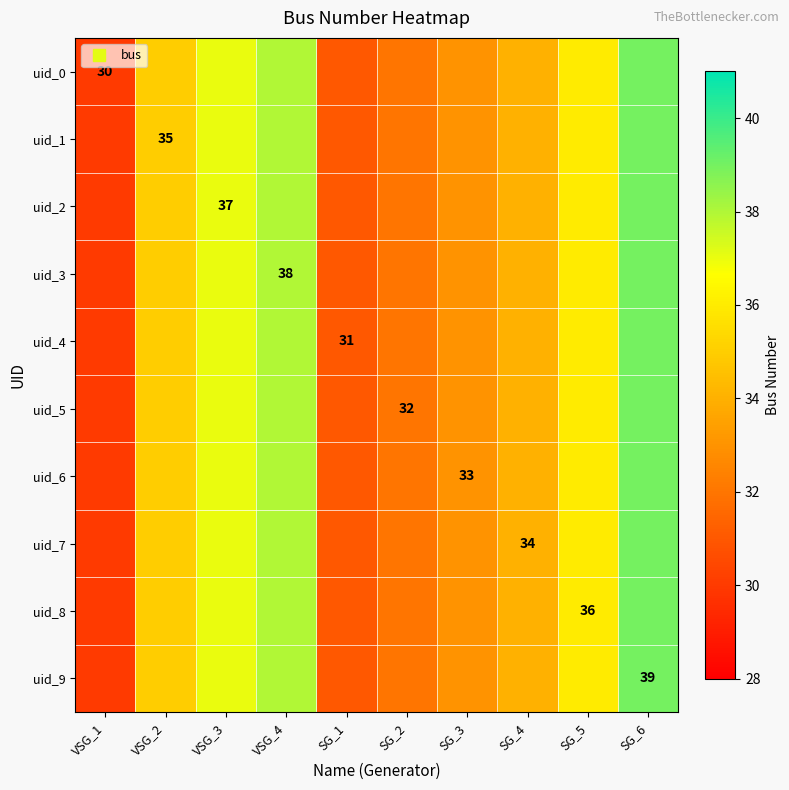

What is the sum of the uid_4 values at SG_5 and VSG_2?

71